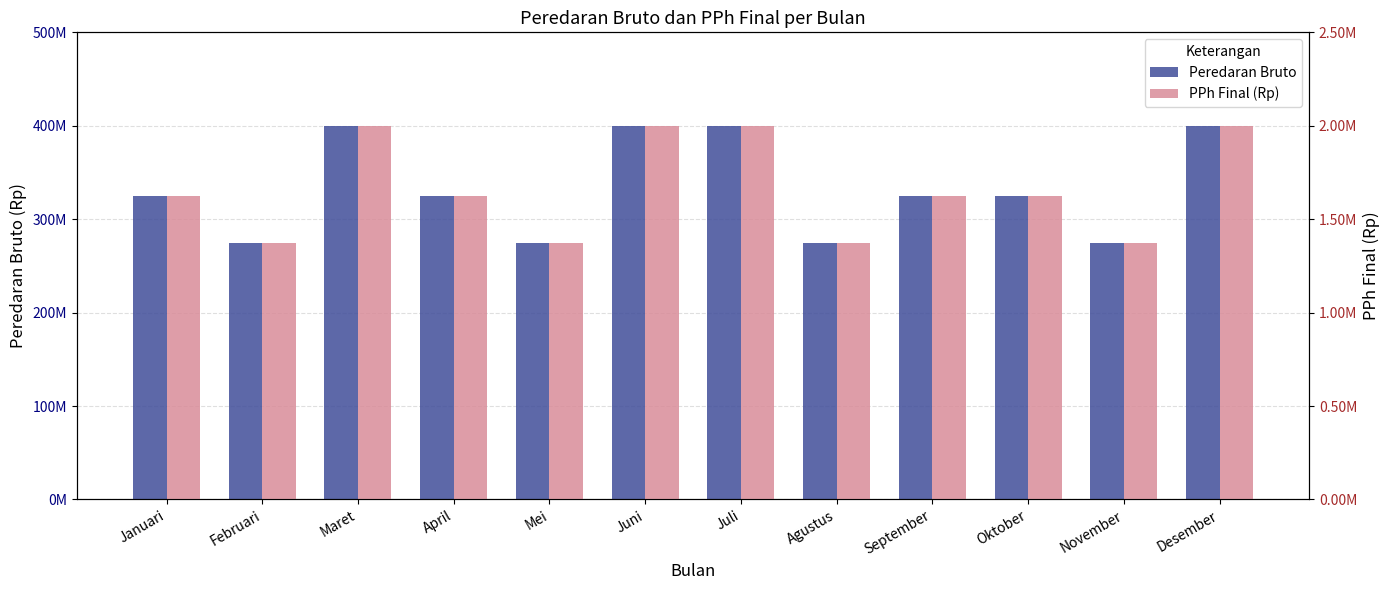

At which category is the sum across all series the highest?

Maret